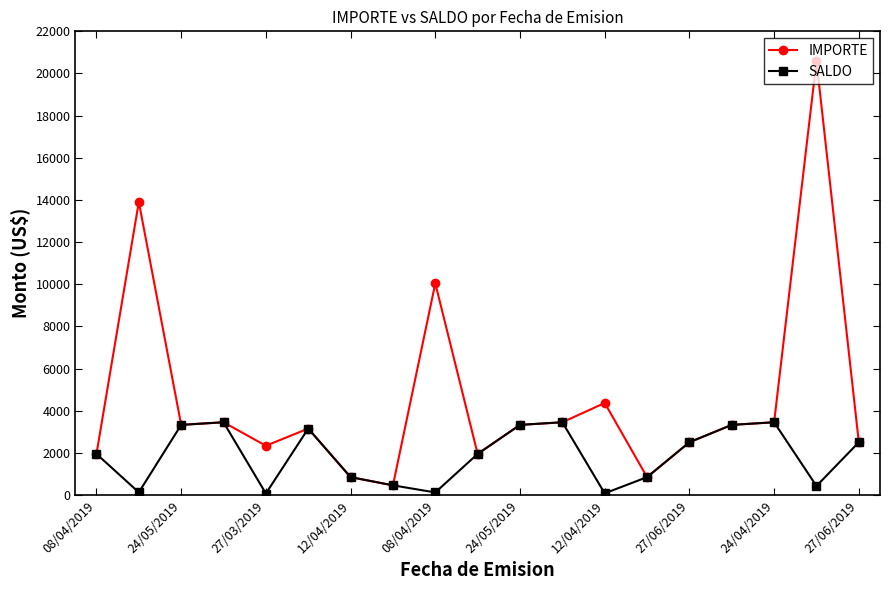

What is the value of the IMPORTE point at the 1st from the left?

1948.5